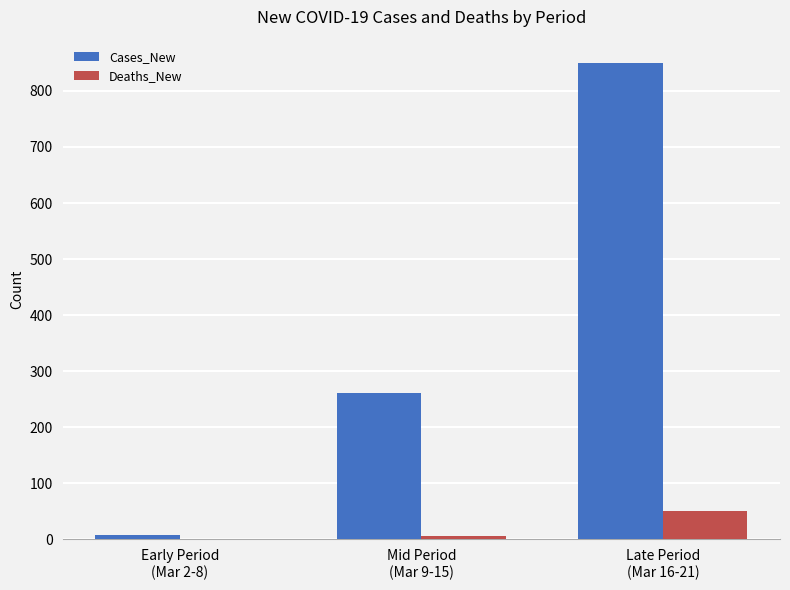

Reading left to right, list all the values displayed in this chart.

Cases_New: Early Period
(Mar 2-8)=7	Mid Period
(Mar 9-15)=262	Late Period
(Mar 16-21)=849
Deaths_New: Early Period
(Mar 2-8)=0	Mid Period
(Mar 9-15)=6	Late Period
(Mar 16-21)=50